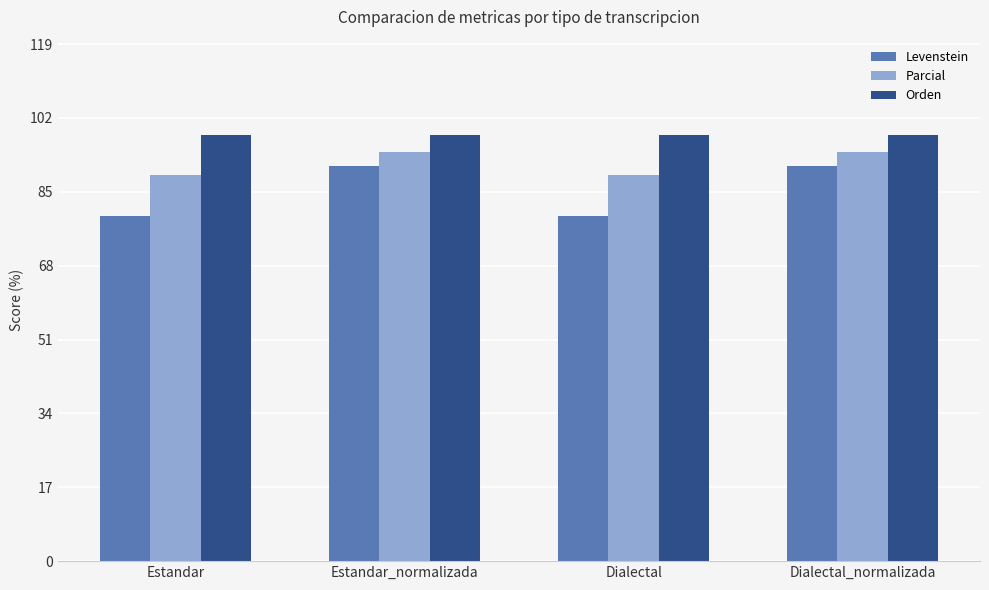

What is the maximum value for Orden?

98.0